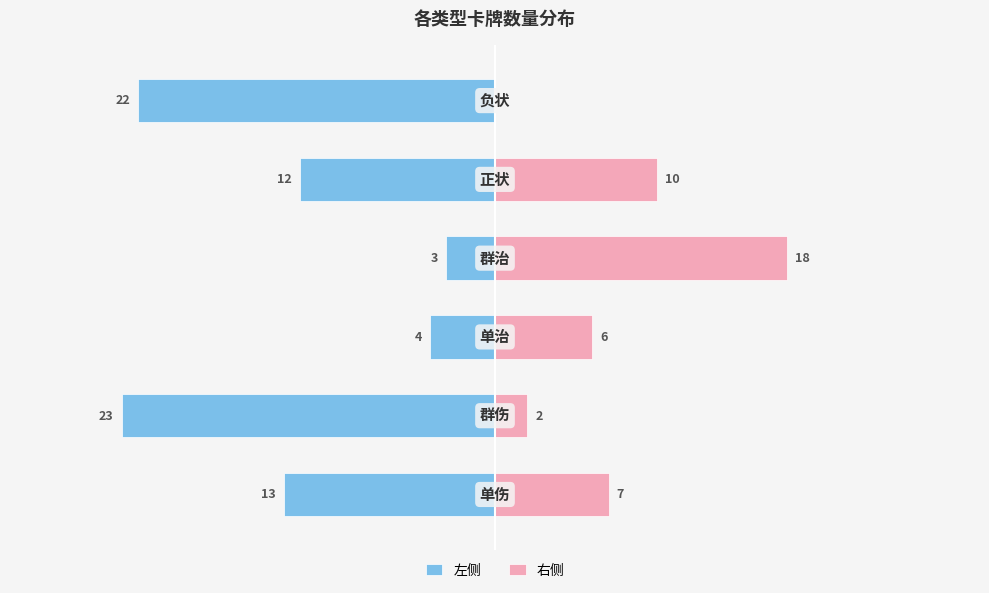

What value does the 右侧 series have at 0?

7